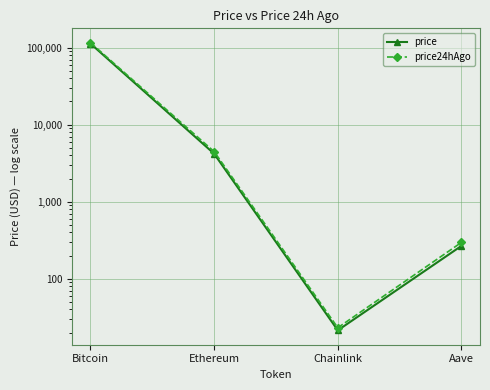

True or false: price24hAgo has more than 1 interior local peaks.

False